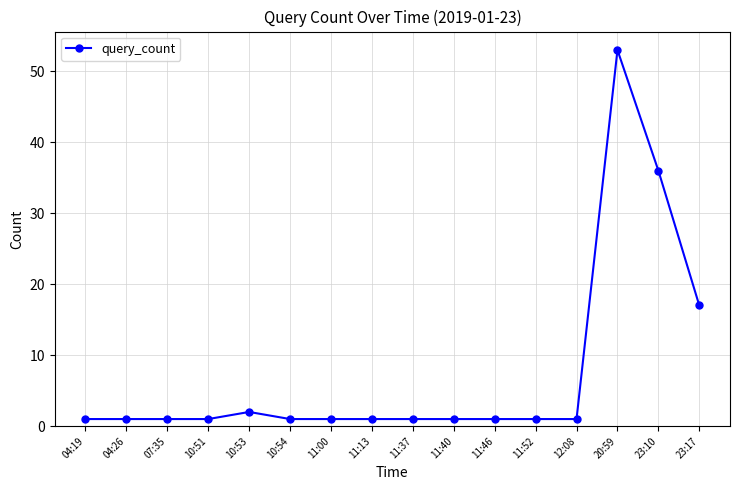

What is the greatest value displayed?

53